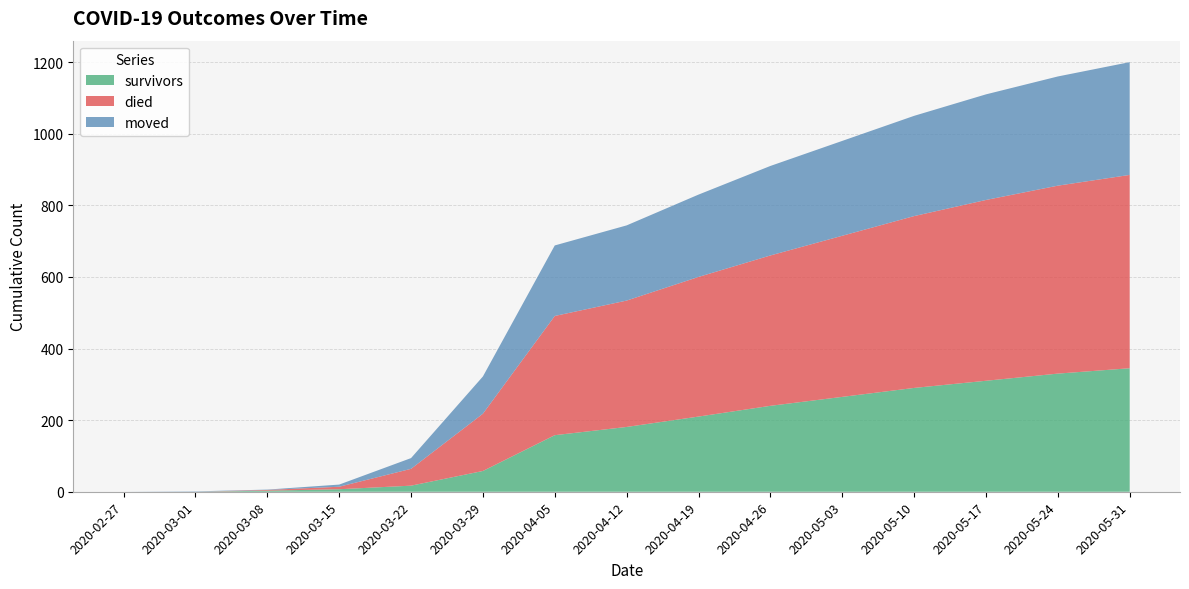

What is the maximum value for survivors?

345